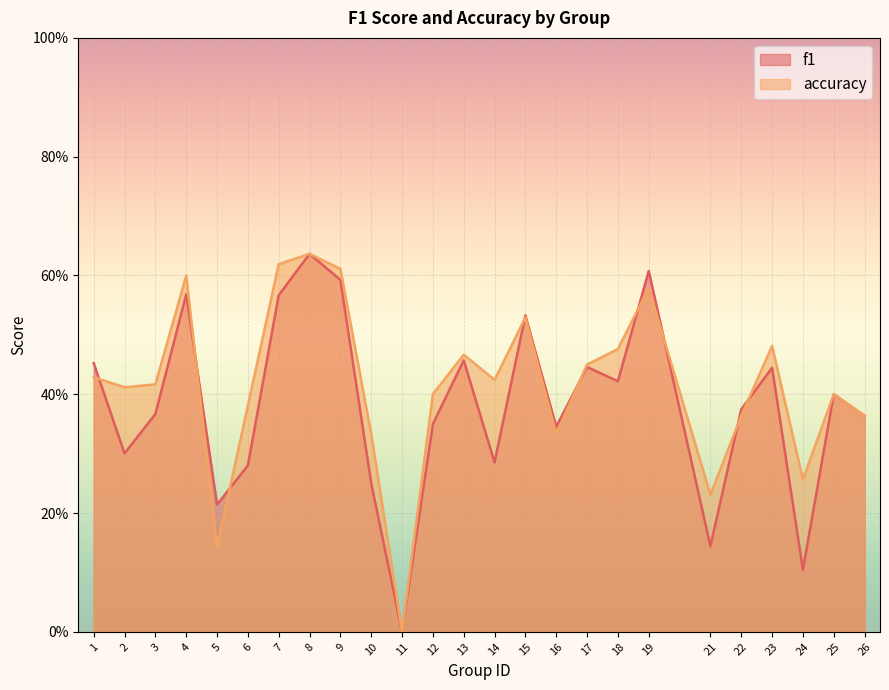

Is it true that f1 equals 0.3 at 12?

True